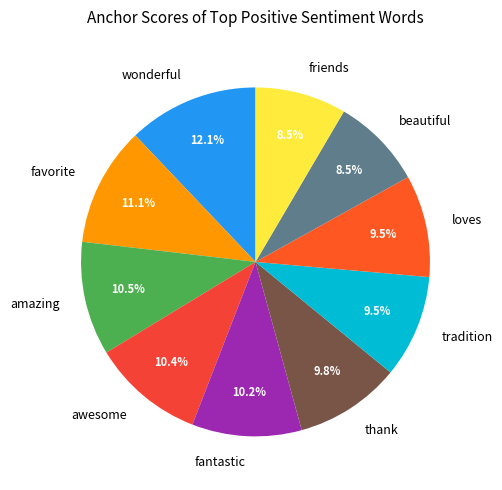

Which category has the biggest portion of the pie?

wonderful